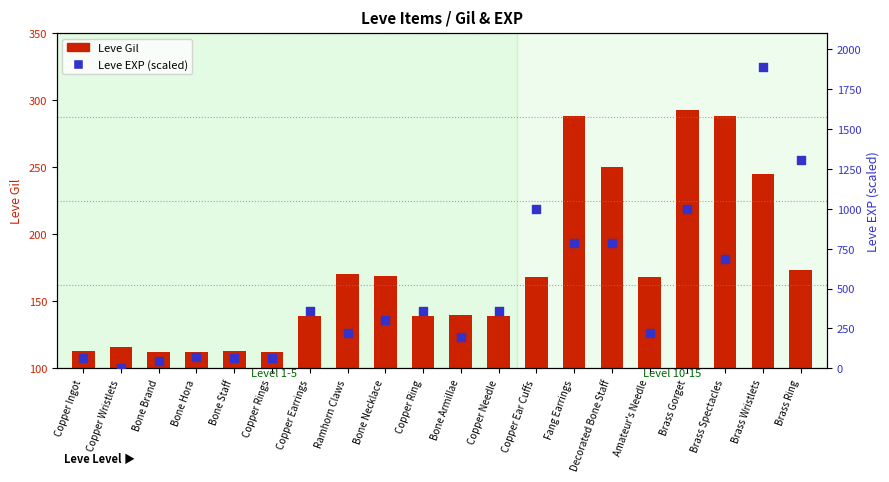

At which category is the sum across all series the highest?

Brass Wristlets